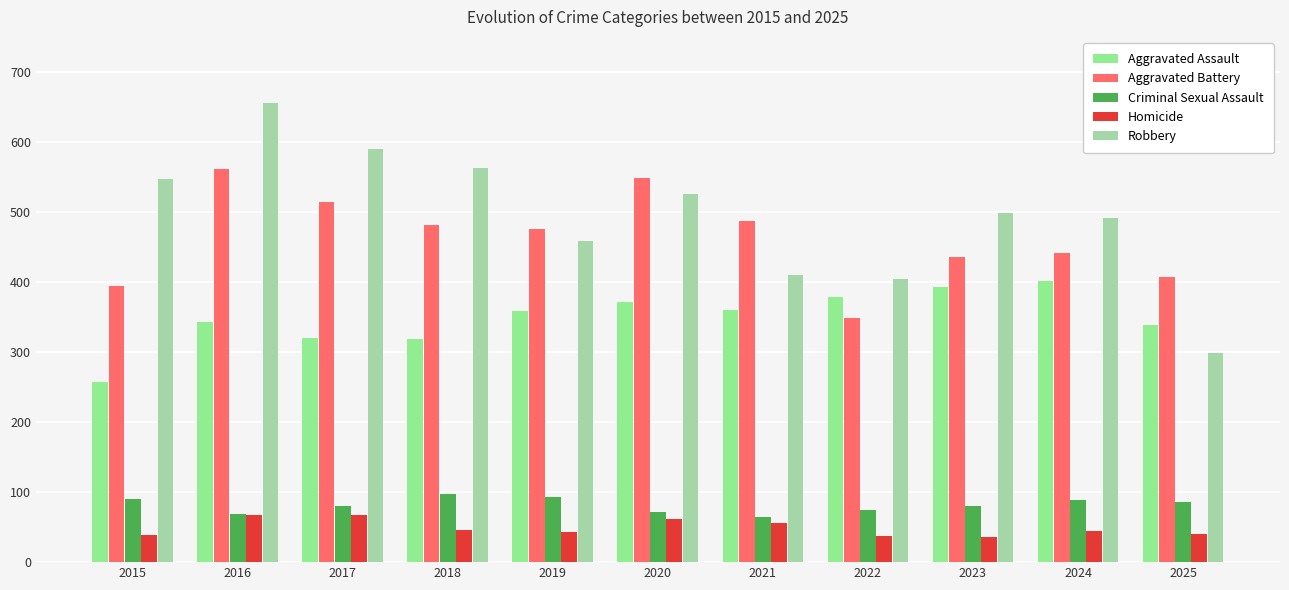

What is the minimum value shown in the chart?

36